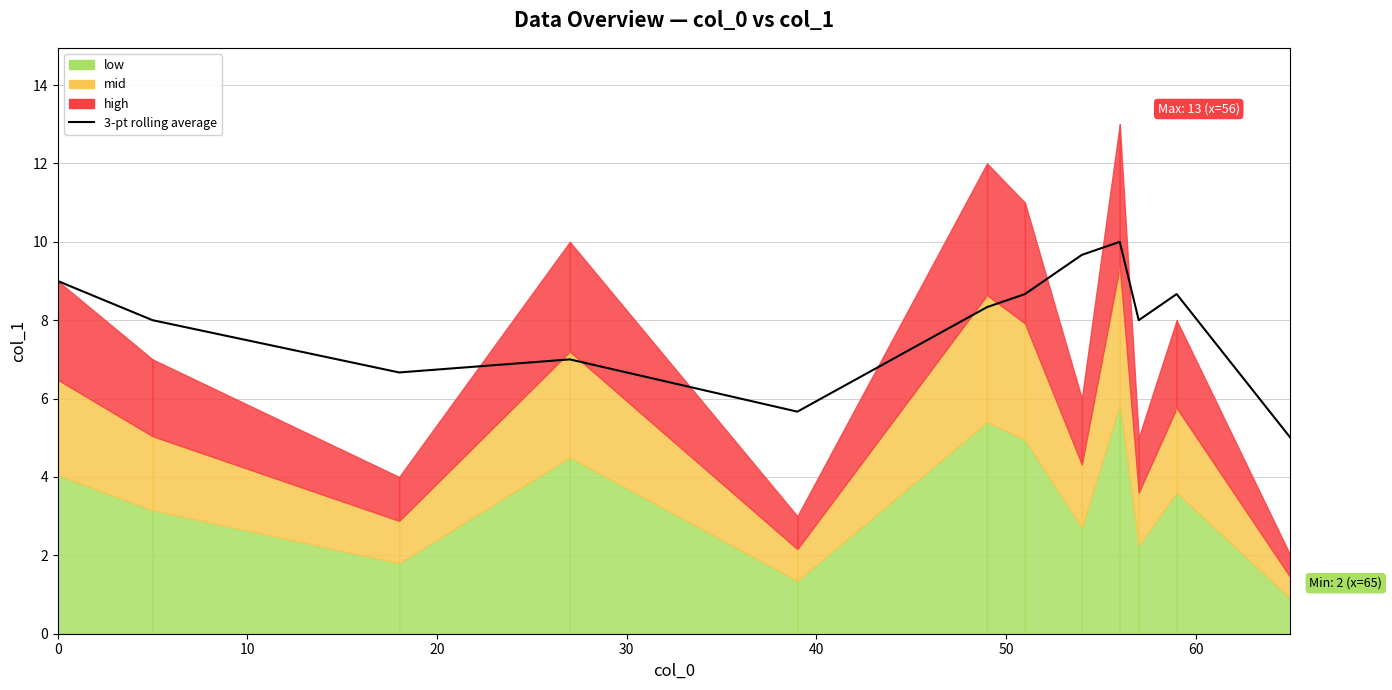

Does the chart have visible grid lines?

Yes